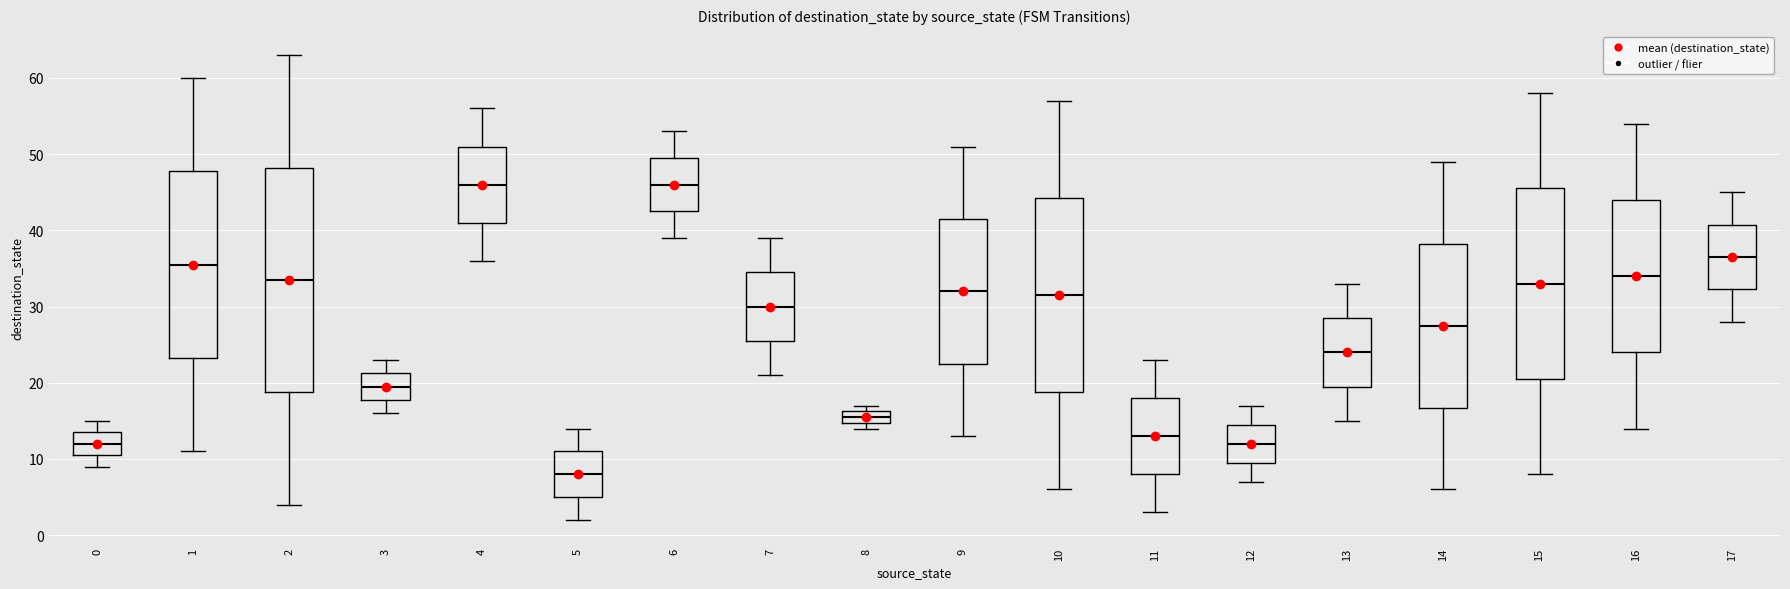

Reading left to right, transcribe this box plot: for each box, give where its median line is, the range the box spans, and where its two whiskers end, as read against the y-axis. The values are not printed on the chart, so give them approximately, as read against the axis.

0: median 12, box 11 to 14, whiskers 9 to 15
1: median 36, box 23 to 48, whiskers 11 to 60
2: median 34, box 19 to 48, whiskers 4 to 63
3: median 20, box 18 to 21, whiskers 16 to 23
4: median 46, box 41 to 51, whiskers 36 to 56
5: median 8, box 5 to 11, whiskers 2 to 14
6: median 46, box 43 to 50, whiskers 39 to 53
7: median 30, box 26 to 35, whiskers 21 to 39
8: median 16 (inside the box), box 15 to 16, whiskers 14 to 17
9: median 32, box 23 to 42, whiskers 13 to 51
10: median 32, box 19 to 44, whiskers 6 to 57
11: median 13, box 8 to 18, whiskers 3 to 23
12: median 12, box 10 to 15, whiskers 7 to 17
13: median 24, box 20 to 29, whiskers 15 to 33
14: median 28, box 17 to 38, whiskers 6 to 49
15: median 33, box 21 to 46, whiskers 8 to 58
16: median 34, box 24 to 44, whiskers 14 to 54
17: median 37, box 32 to 41, whiskers 28 to 45